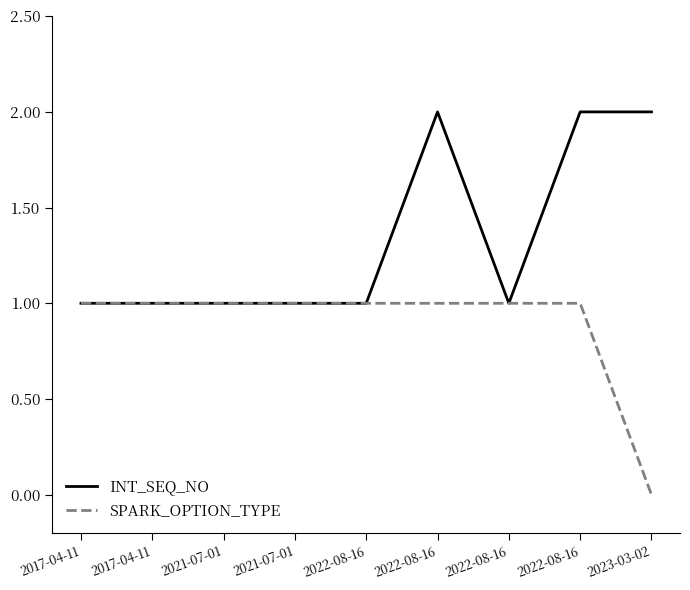

The value of SPARK_OPTION_TYPE at 2021-07-01 is 1. True or false?

True